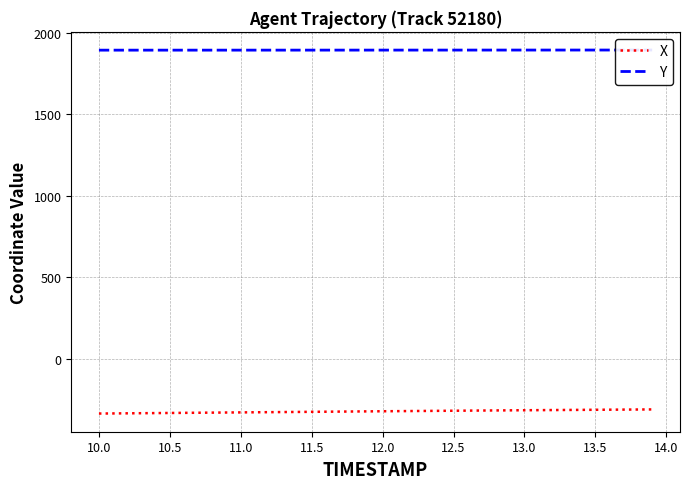

True or false: Y and X cross at least once.

False